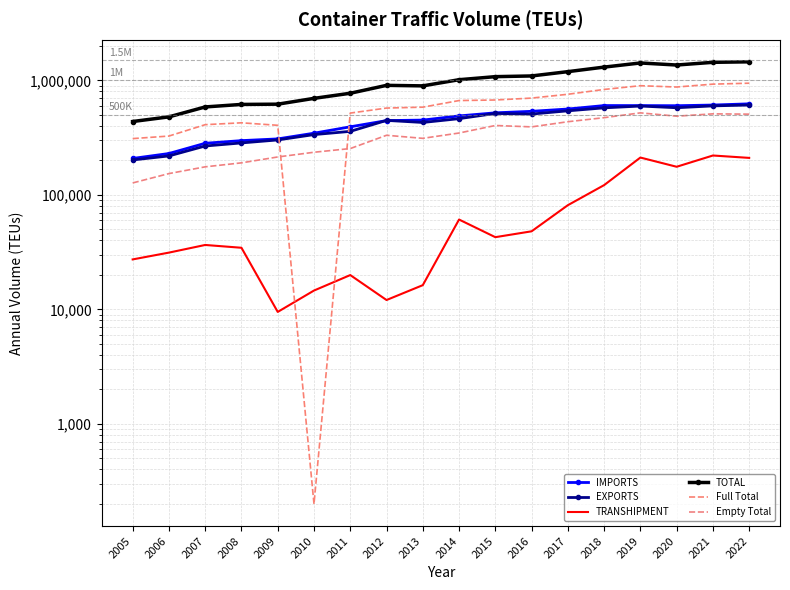

Rank the categories by Empty Total value from lowest to highest.

2005, 2006, 2007, 2008, 2009, 2010, 2011, 2013, 2012, 2014, 2016, 2015, 2017, 2018, 2020, 2022, 2021, 2019